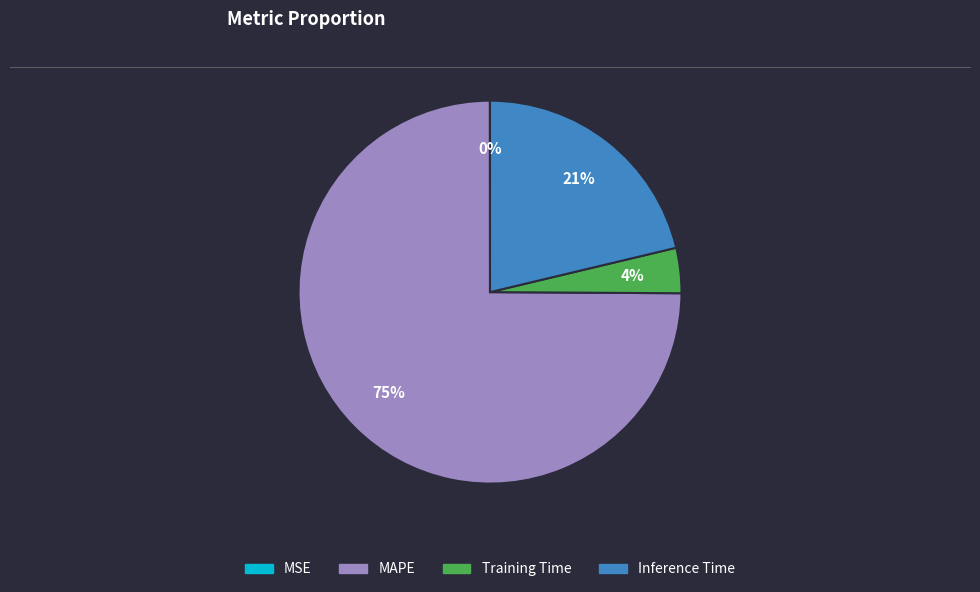

Does MAPE represent more than half of the total?

Yes